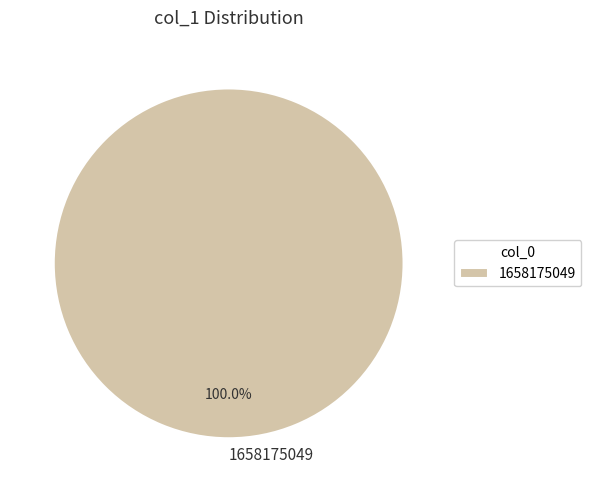

Rank the categories by value from lowest to highest.

1658175049